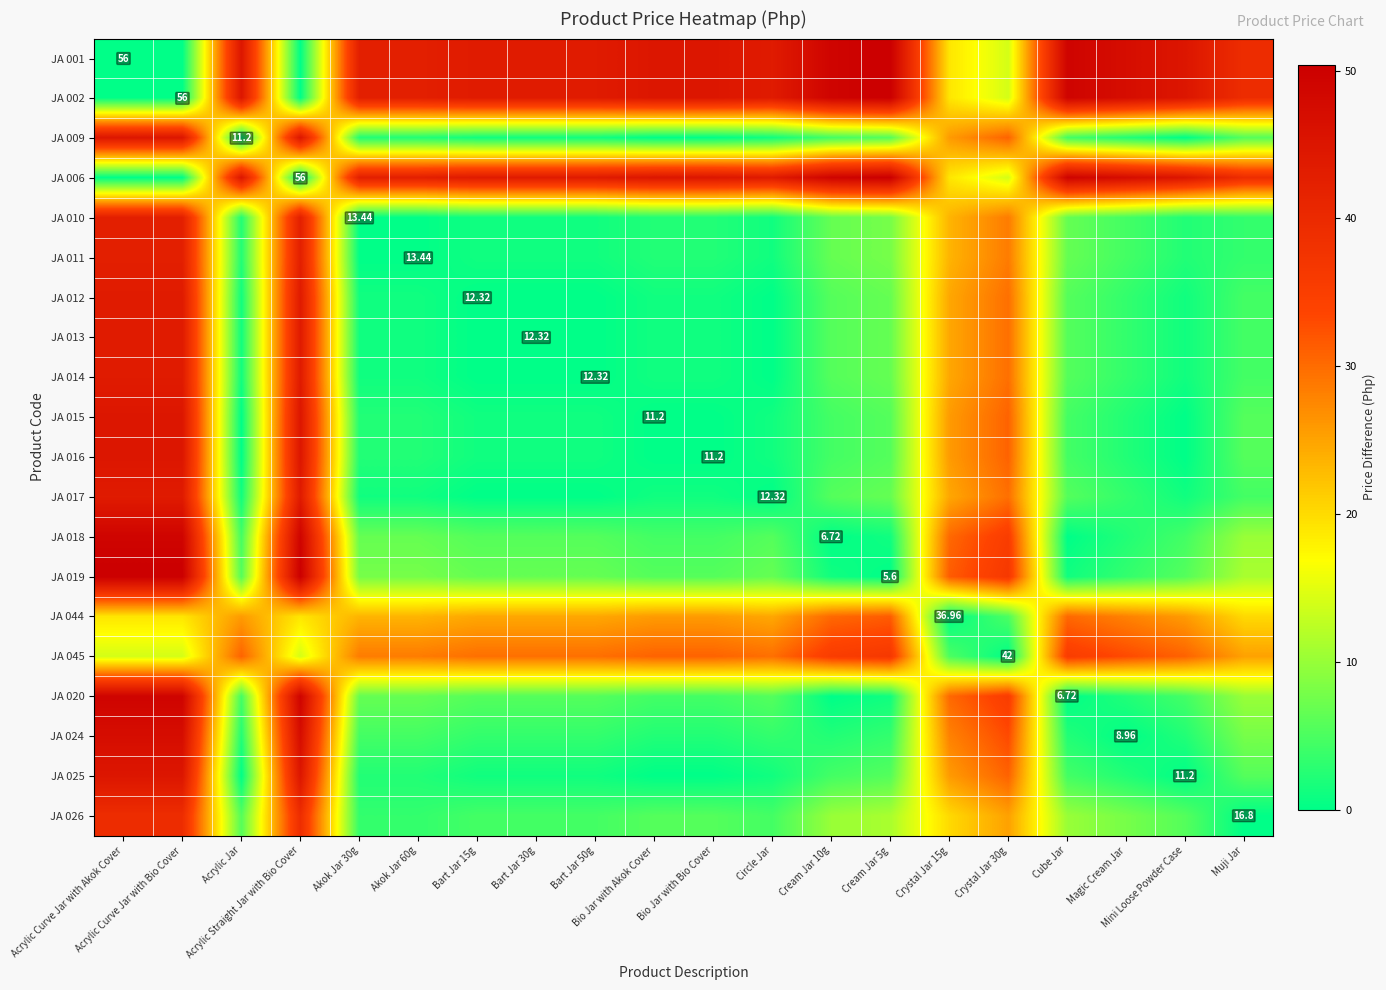

At how many categories does at least one series exceed 30?

20